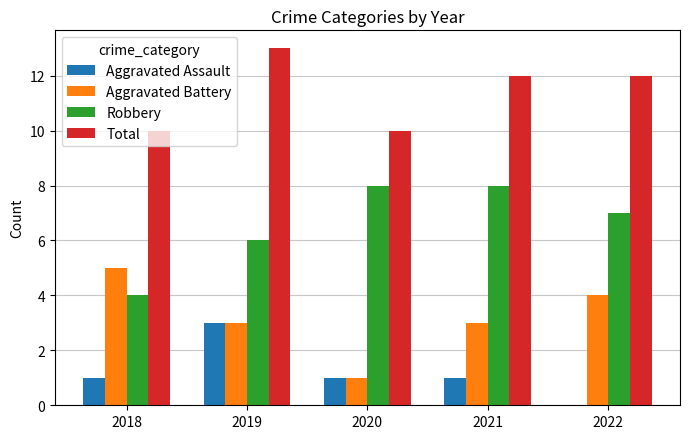

What is the spread (max minus min) of values at 2019?

10